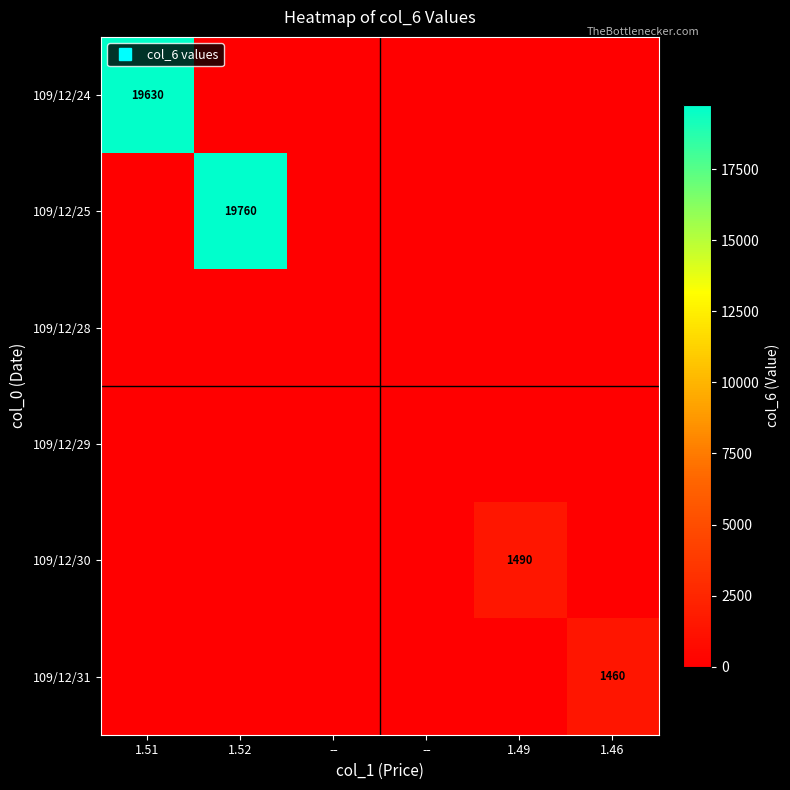

At --, list the series in order from largest to smallest.

109/12/24, 109/12/25, 109/12/28, 109/12/29, 109/12/30, 109/12/31